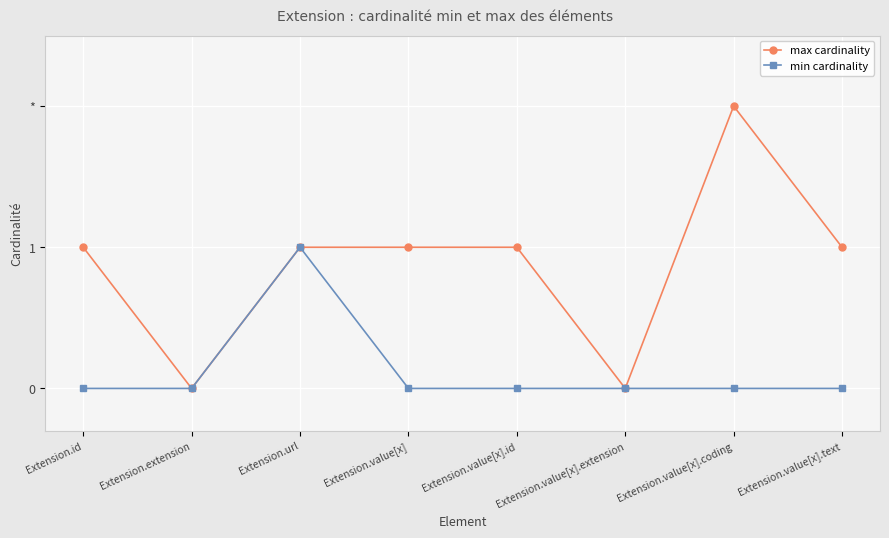

What are all the series names shown in the legend?

max cardinality, min cardinality